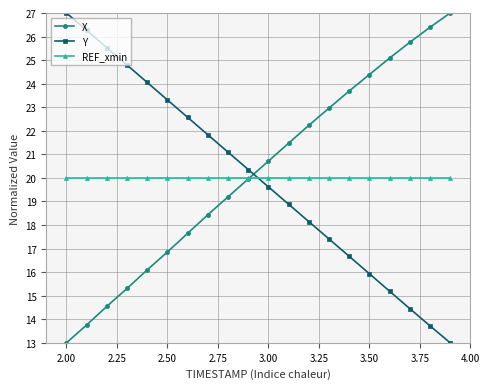

What is the maximum value for REF_xmin?

20.0